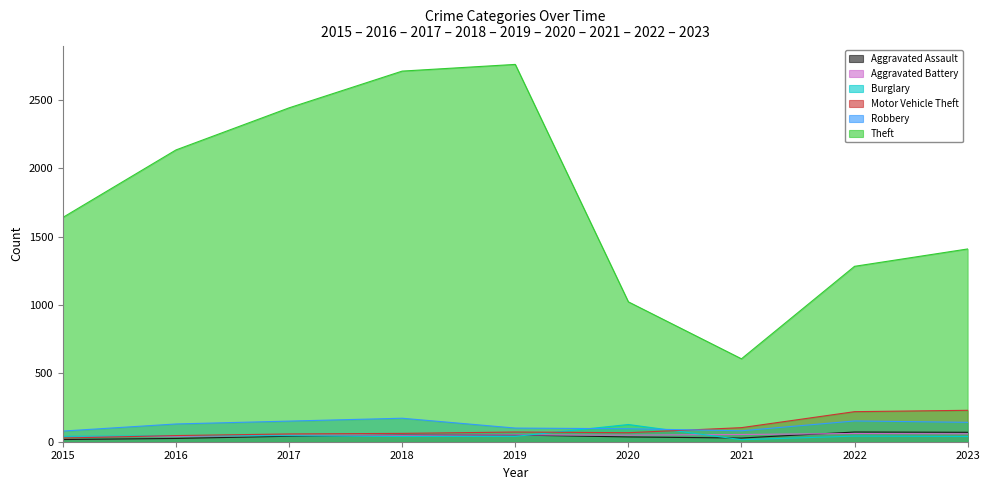

How many lines are shown in the chart?

6